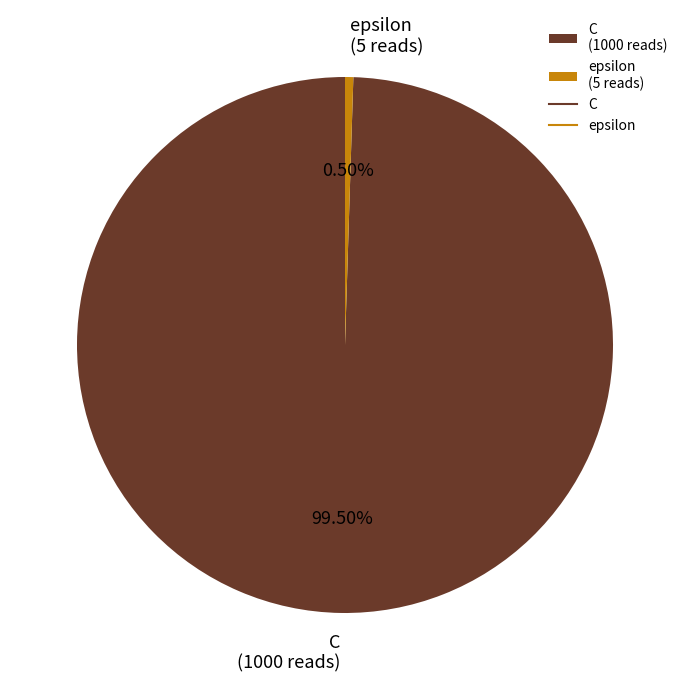

Which category has the smallest portion of the pie?

epsilon